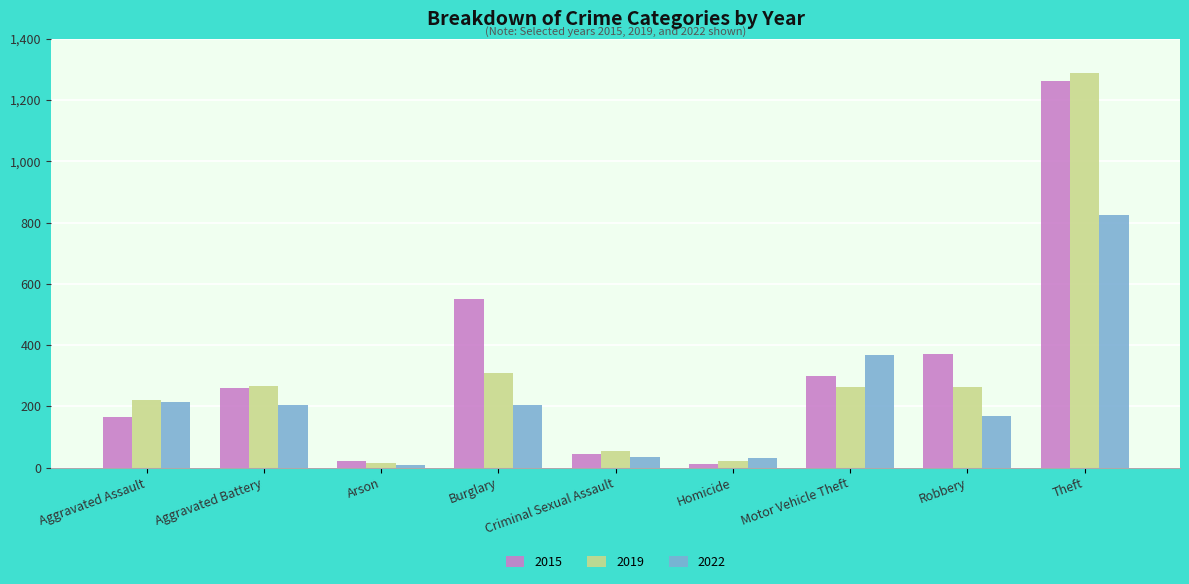

Which series has the largest range (max minus min)?

2019